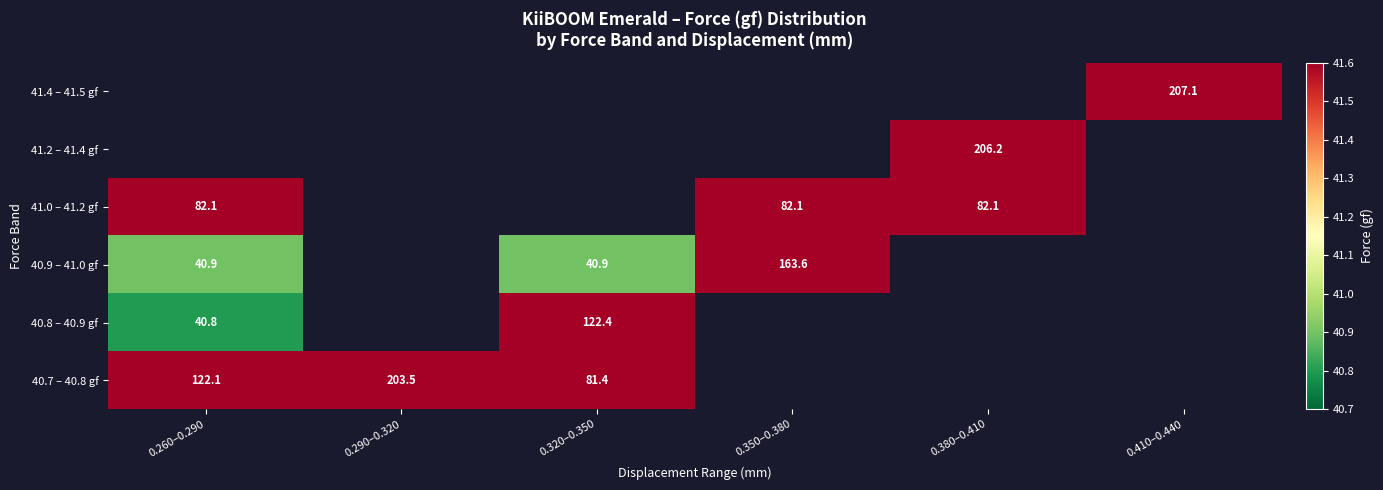

The 40.7 – 40.8 gf series shows 104.3 at 0.290–0.320. True or false?

False